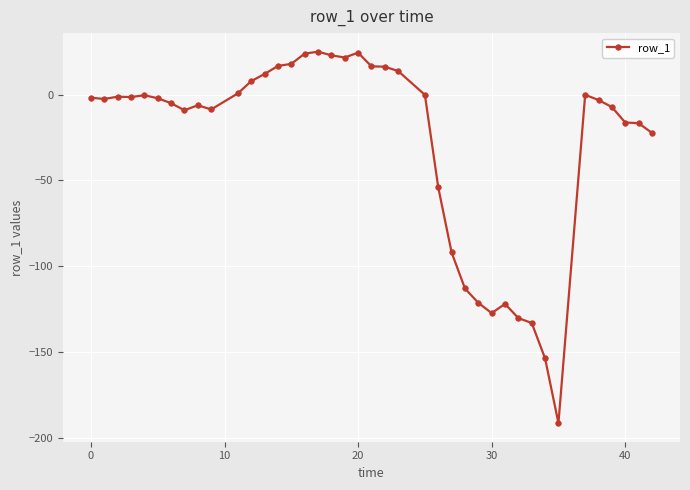

True or false: there are more than 2 points higher than both neighbors.

True